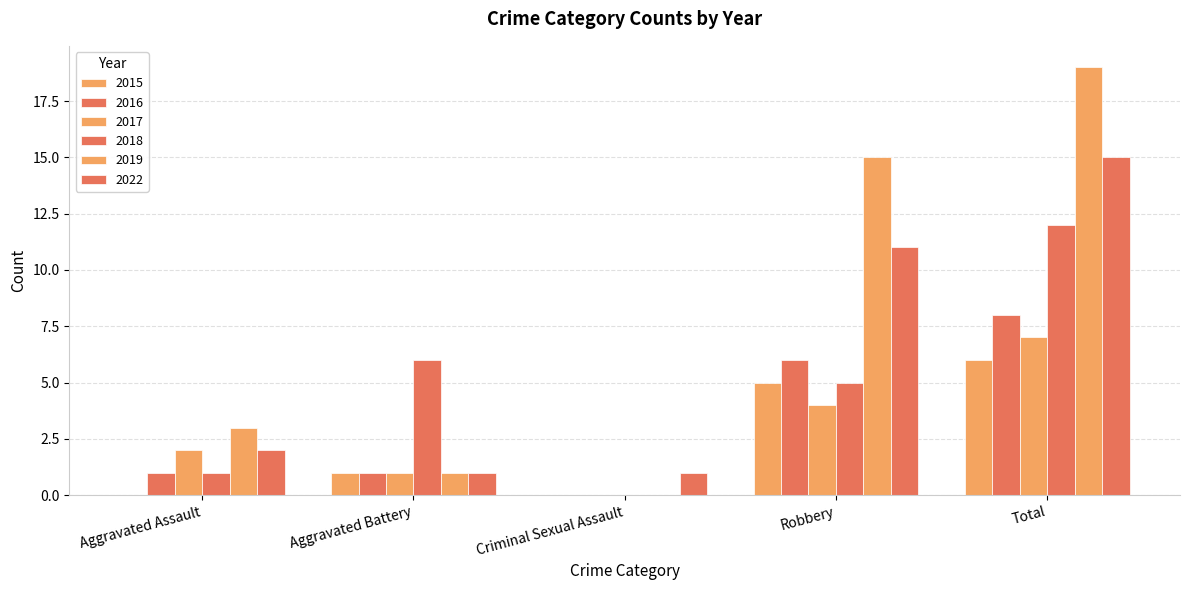

The 2019 series shows 15 at Robbery. True or false?

True